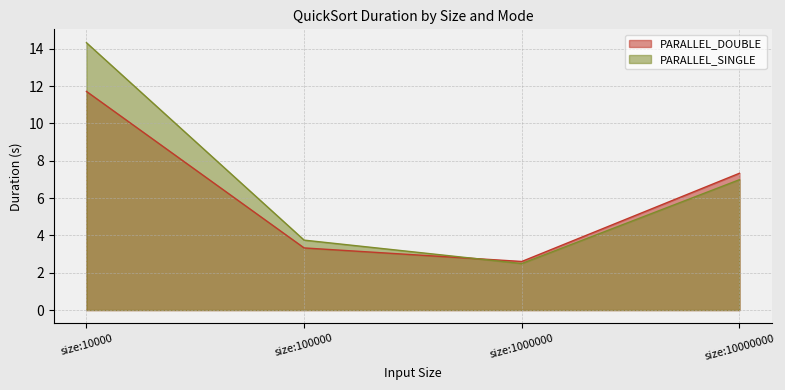

The value of PARALLEL_DOUBLE at size:10000000 is 7.3. True or false?

True